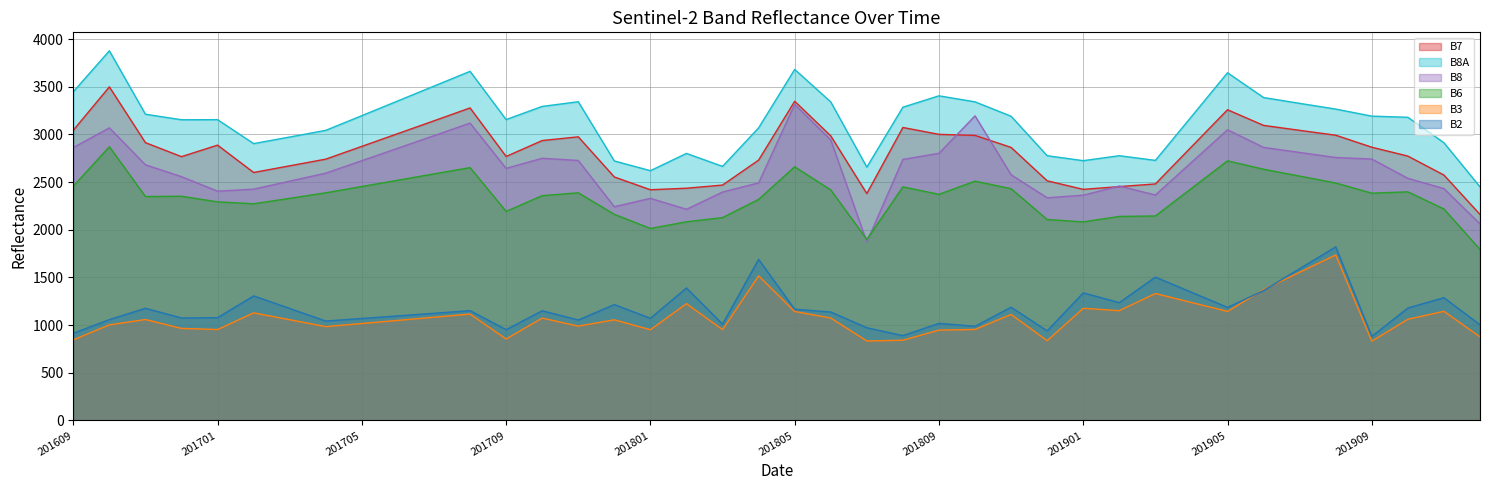

Rank the categories by B8 value from lowest to highest.

201807, 201912, 201802, 201712, 201801, 201812, 201901, 201903, 201803, 201701, 201702, 201911, 201902, 201804, 201703, 201910, 201612, 201811, 201704, 201709, 201611, 201904, 201705, 201711, 201808, 201909, 201710, 201908, 201809, 201907, 201706, 201609, 201906, 201806, 201707, 201905, 201610, 201708, 201810, 201805